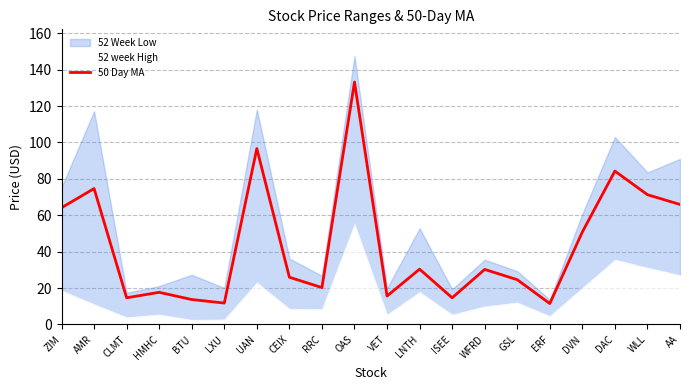

At which label is 52 week High closest to 80?

WLL